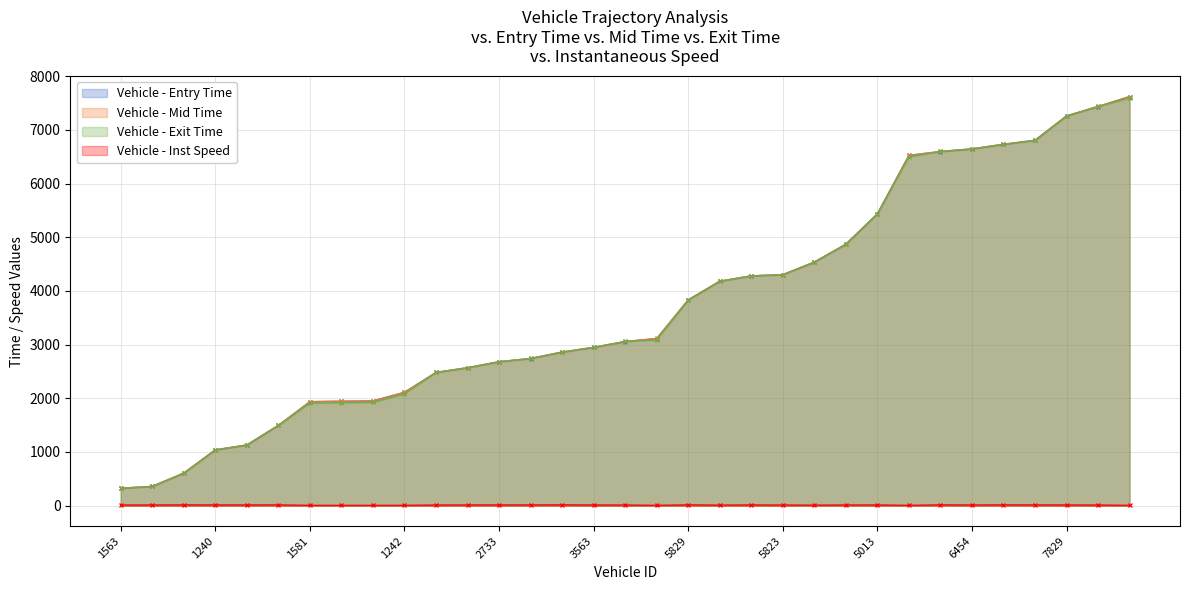

What position from the left is 7832?

29